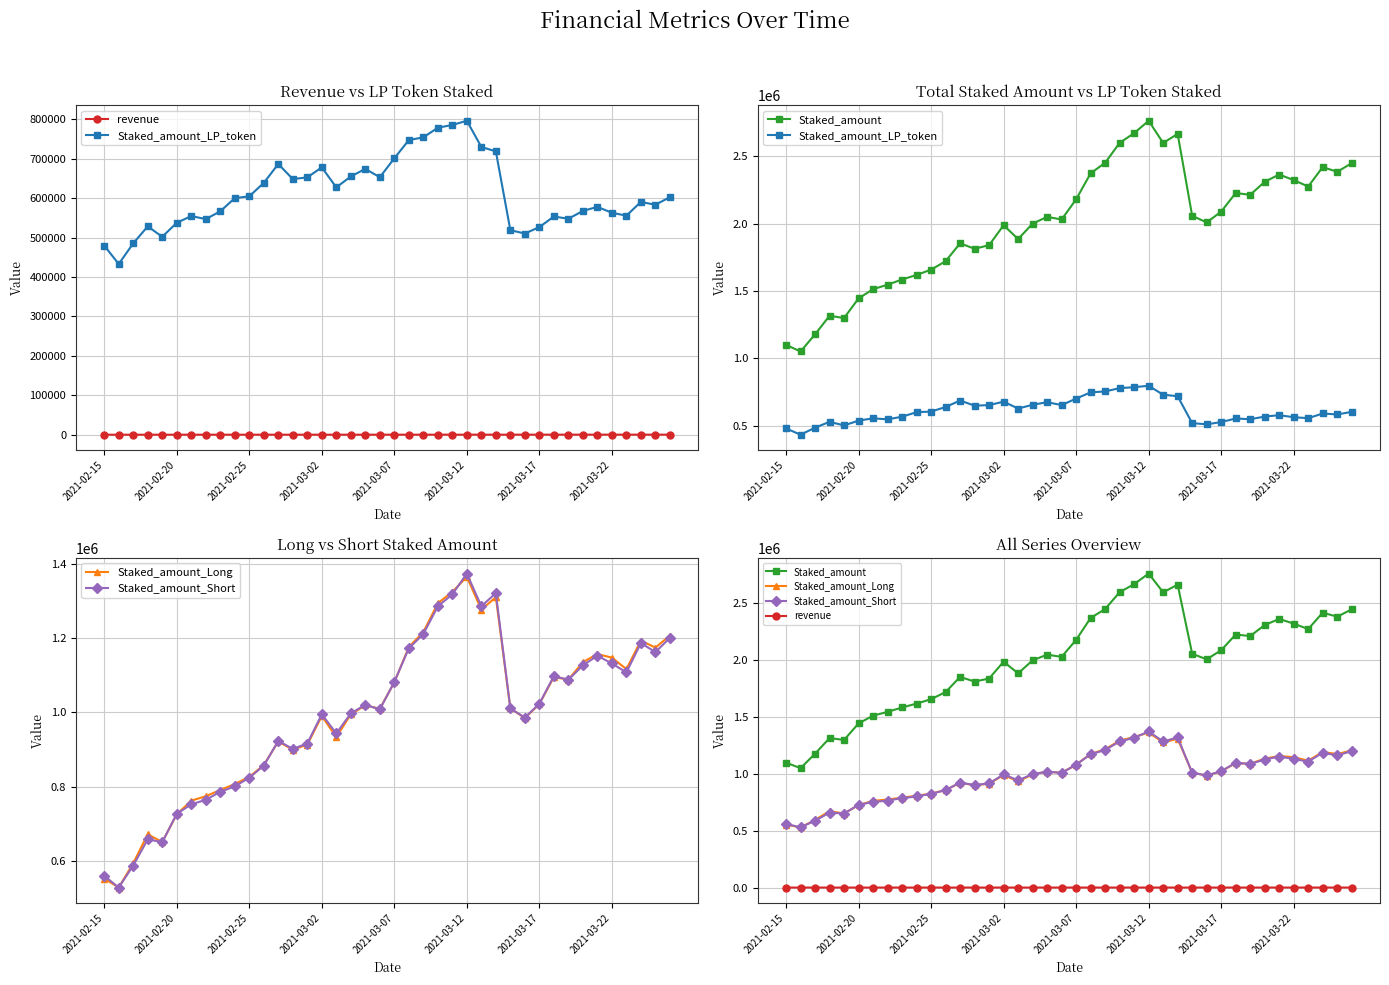

What value does the revenue series have at 2021-03-02?

19.4